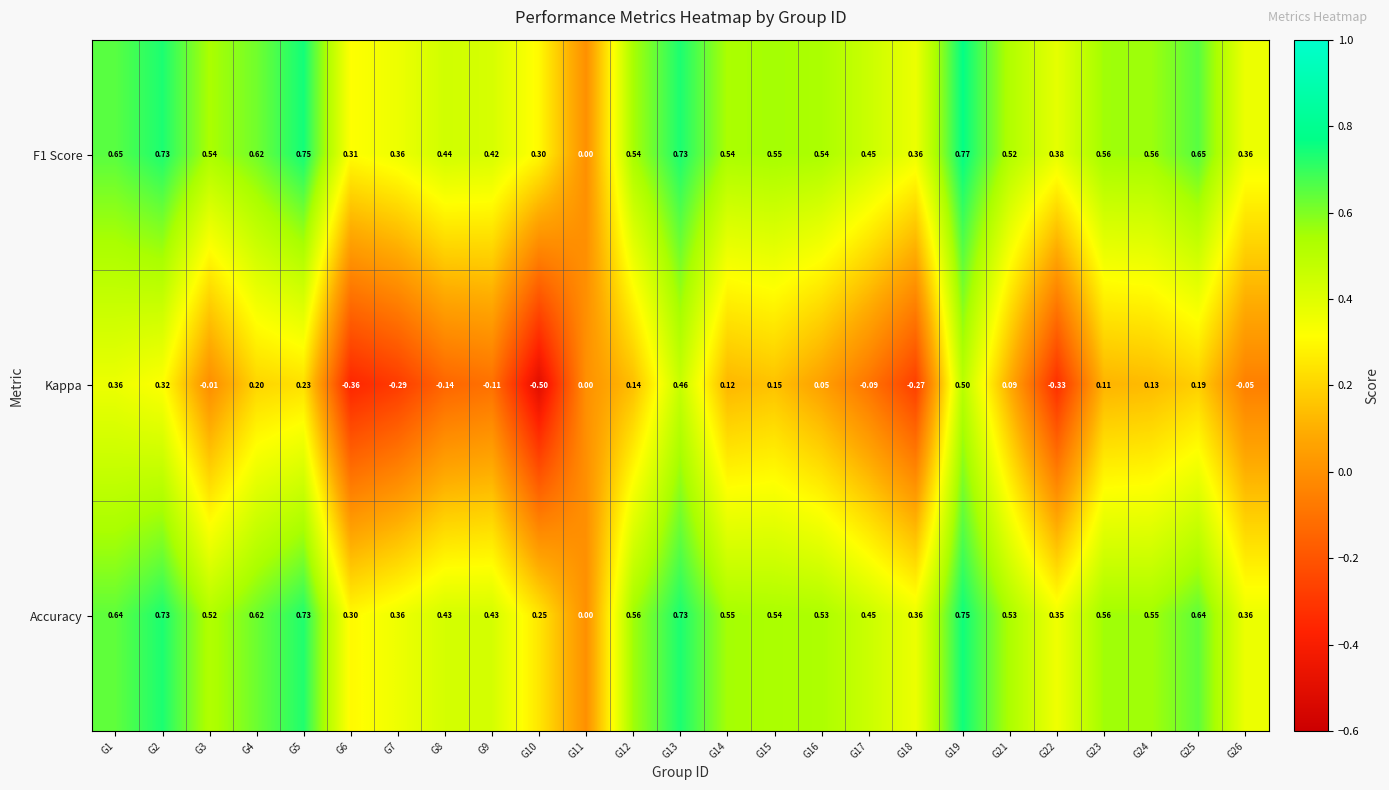

Which series has the widest spread of values?

Kappa